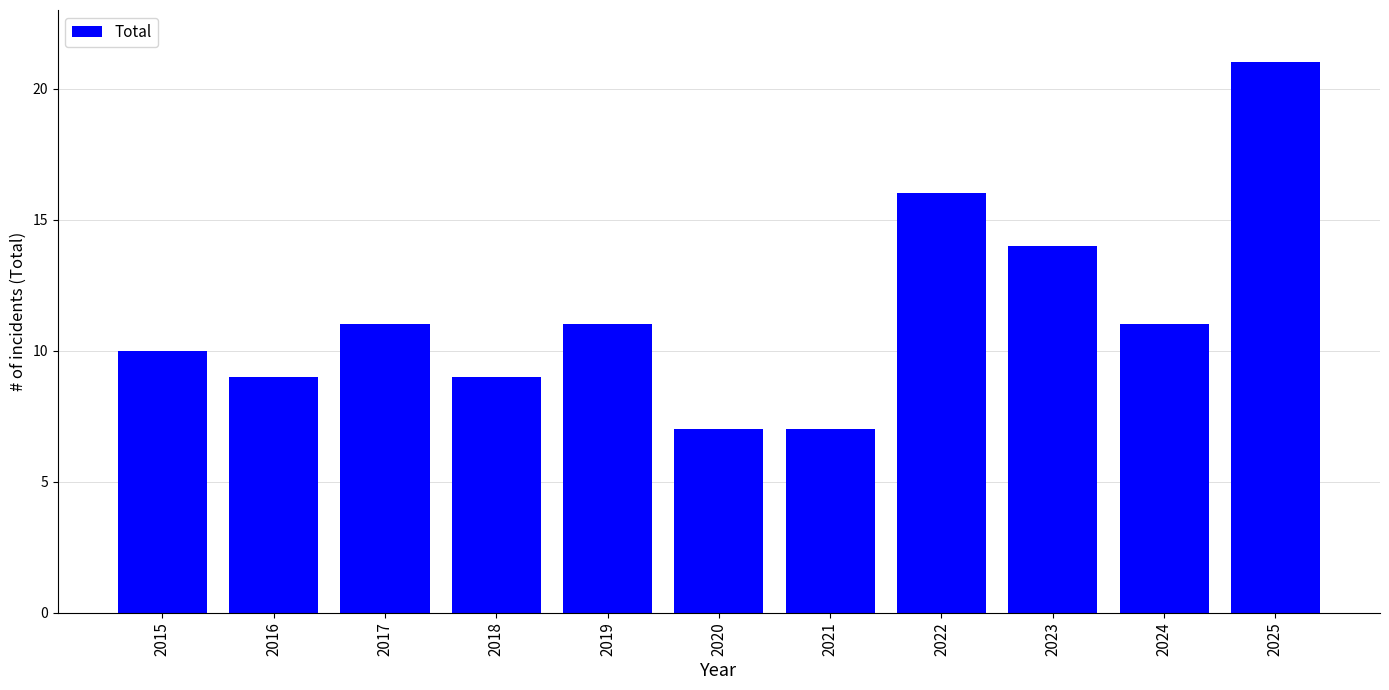

Reading left to right, extract all data points from this chart.

10	9	11	9	11	7	7	16	14	11	21